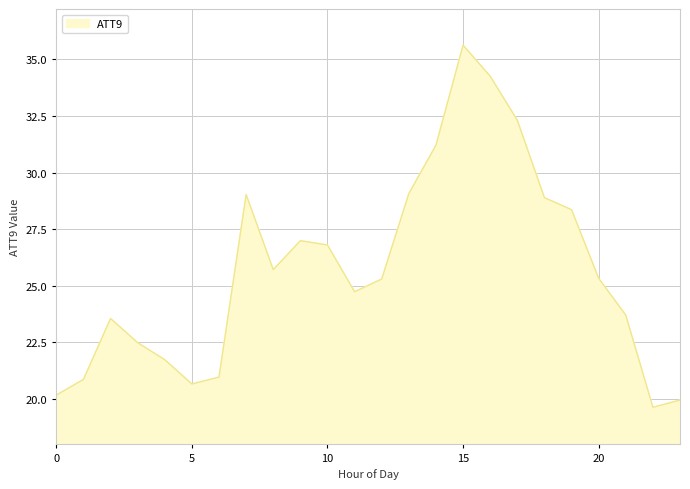

What is the smallest value displayed?

19.6